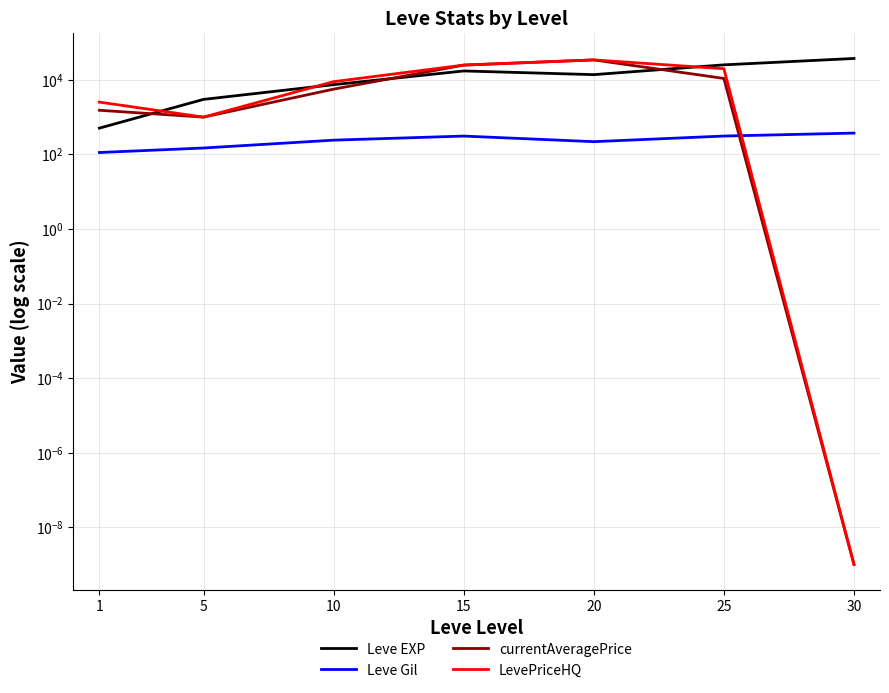

What is the greatest value displayed?

37715.0